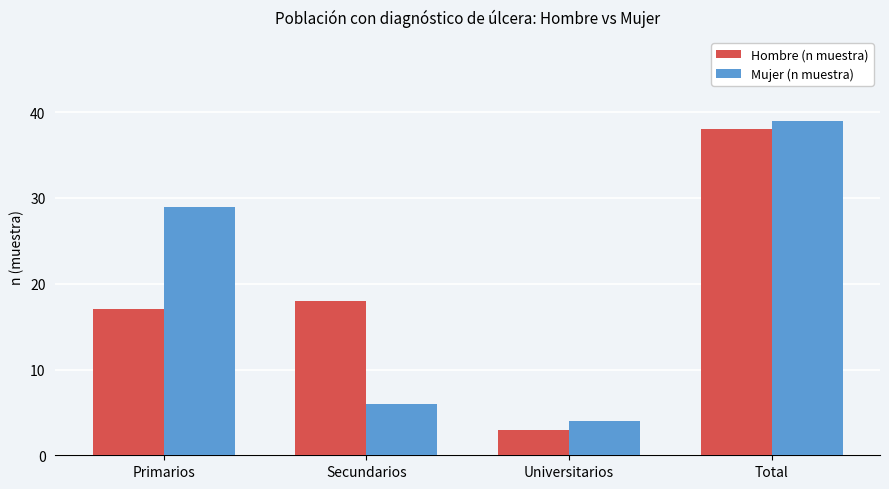

What is the minimum value shown in the chart?

3